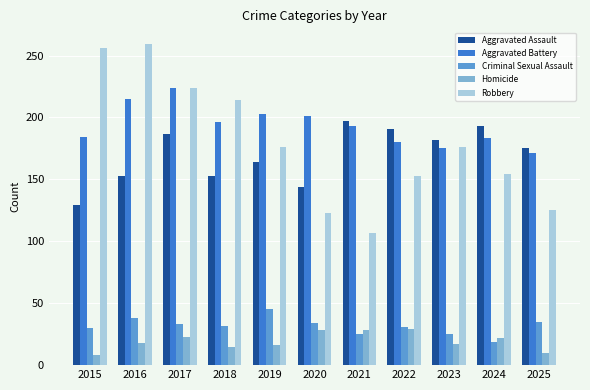

Which series has the largest total across all categories?

Aggravated Battery